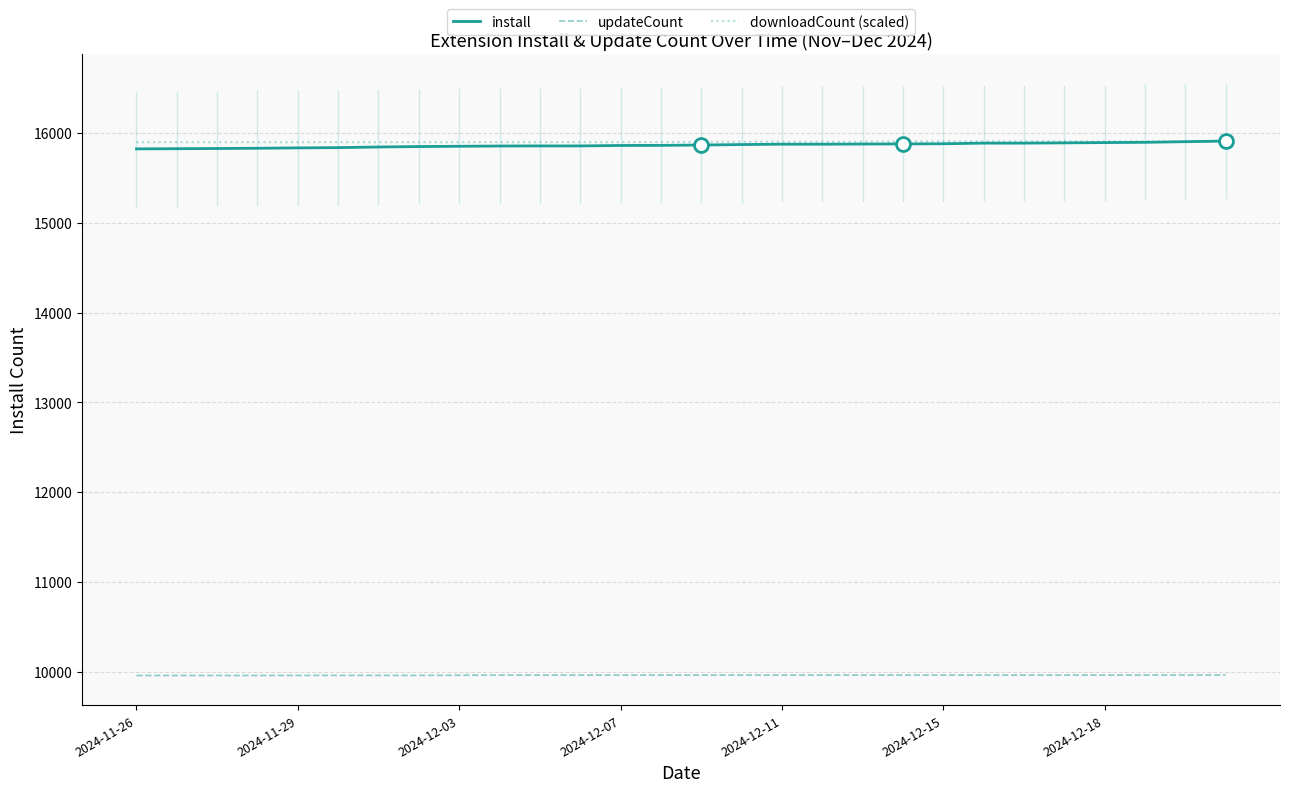

What is the maximum value for downloadCount (scaled)?

15909.0